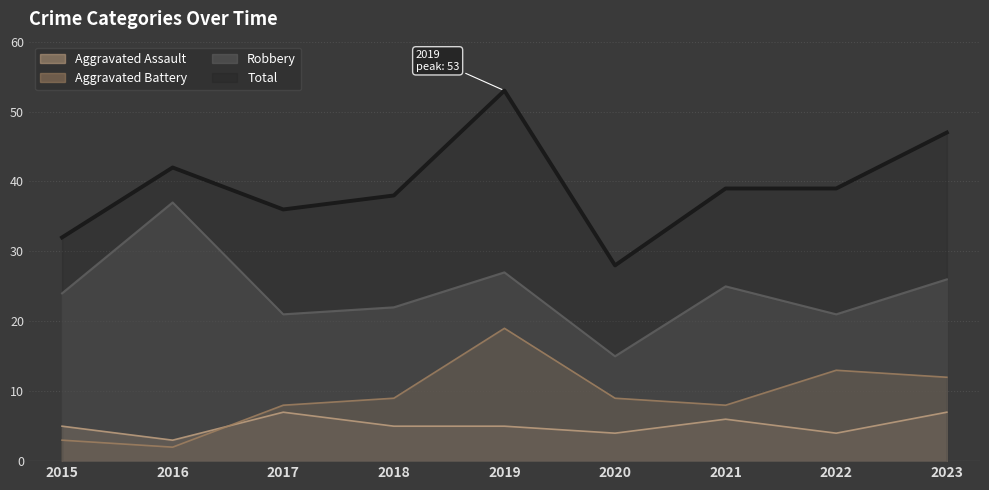

Where is Aggravated Assault nearest to the value 5?

2015